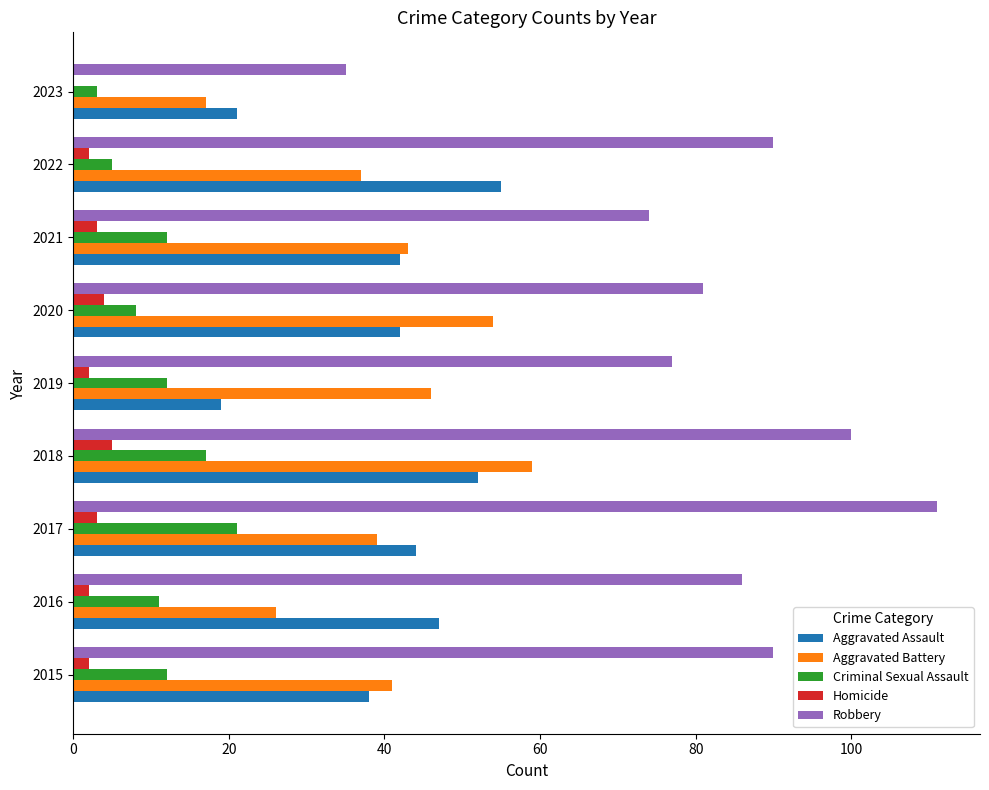

Which series has the largest total across all categories?

Robbery